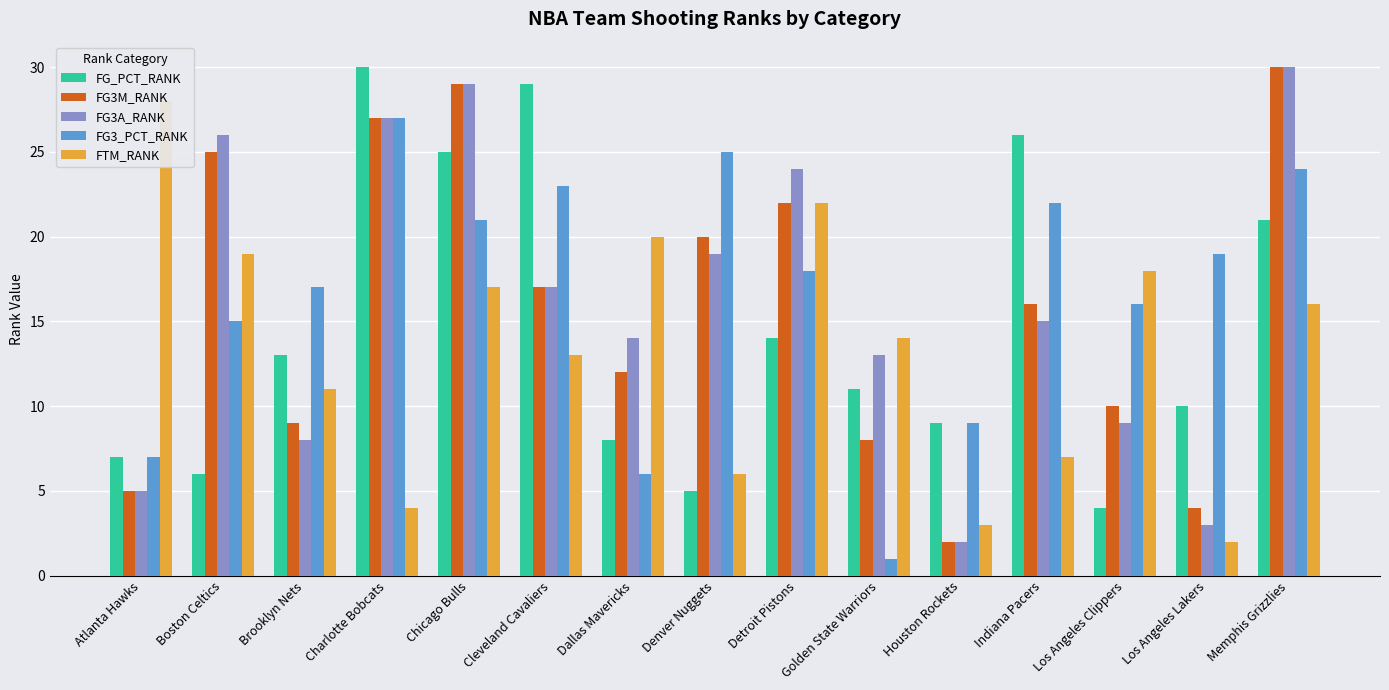

The FTM_RANK series shows 13 at Cleveland Cavaliers. True or false?

True